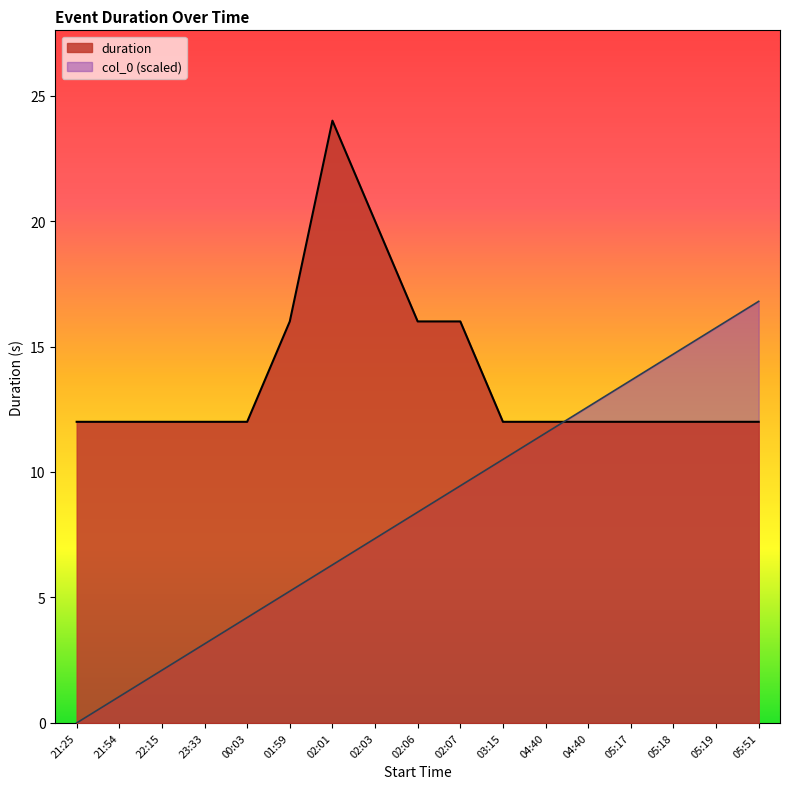

At which label does col_0 reach its peak?

05:51